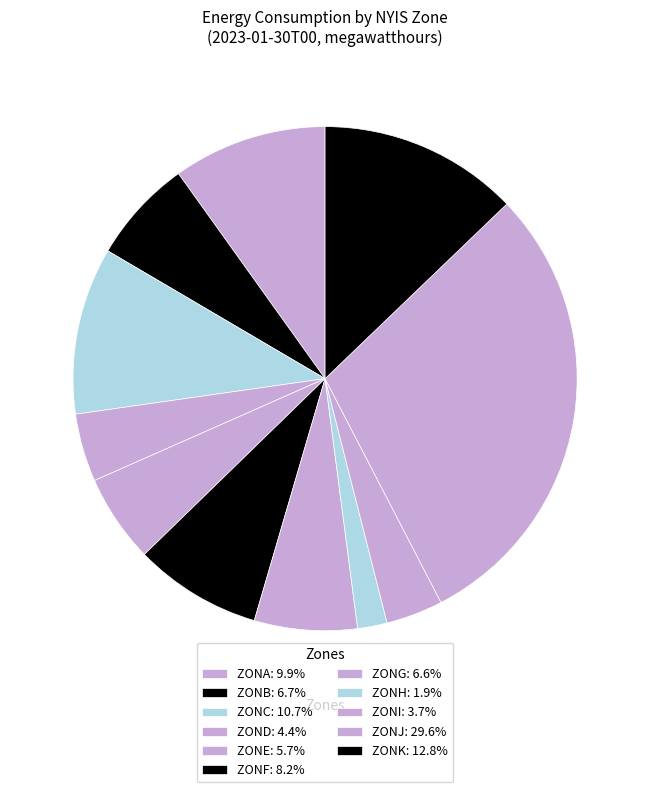

To the nearest percent, what percentage of the pie is ZONJ?

30%